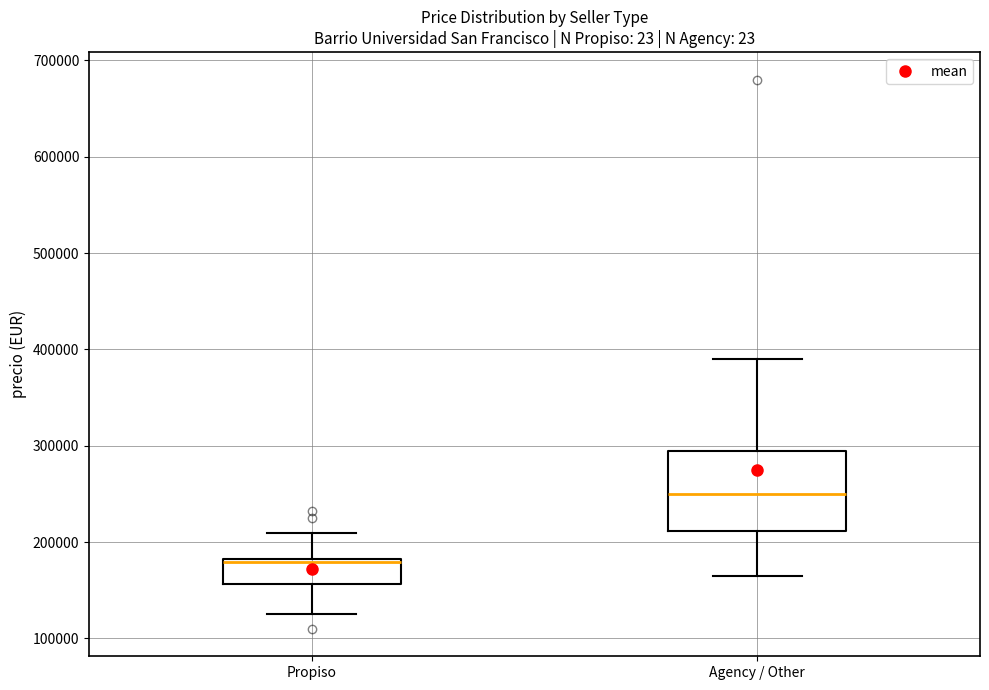

Reading left to right, read every box against the y-axis: the position of its median line, the range the box covers, and the ends of its whiskers. The values are not printed on the chart, so give them approximately, as read against the axis.

Propiso: median 180000 (just below the box's upper edge), box 160000 to 180000, whiskers 130000 to 210000
Agency / Other: median 250000, box 210000 to 300000, whiskers 170000 to 390000